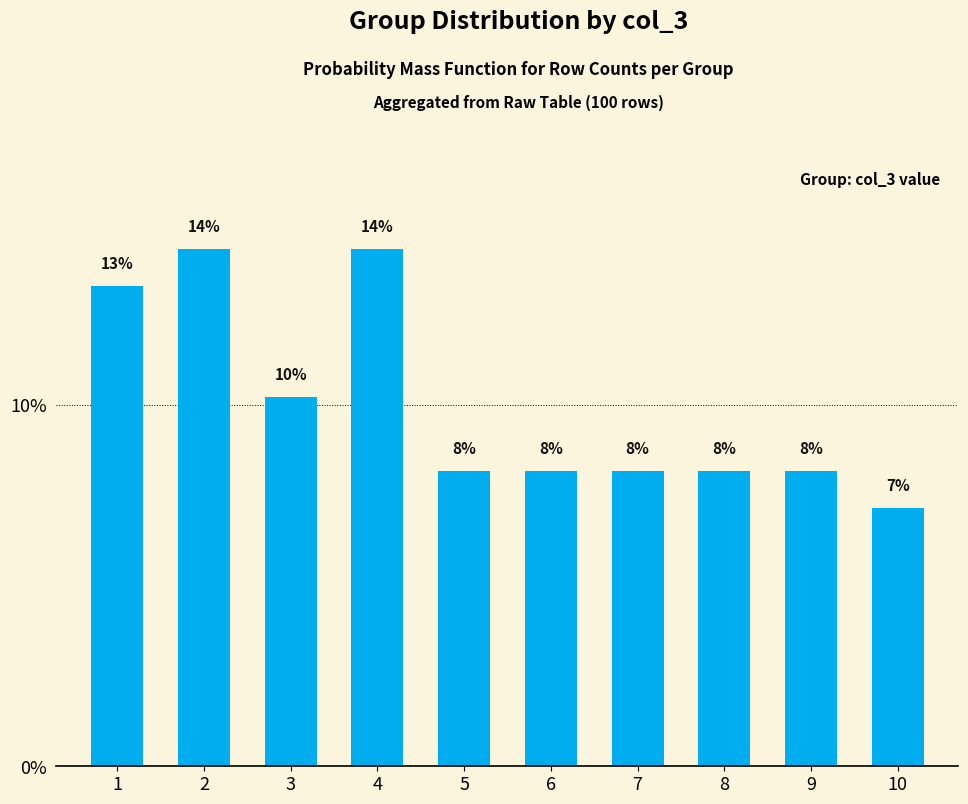

What is the ratio of the value at 1 to the value at 5?

1.6